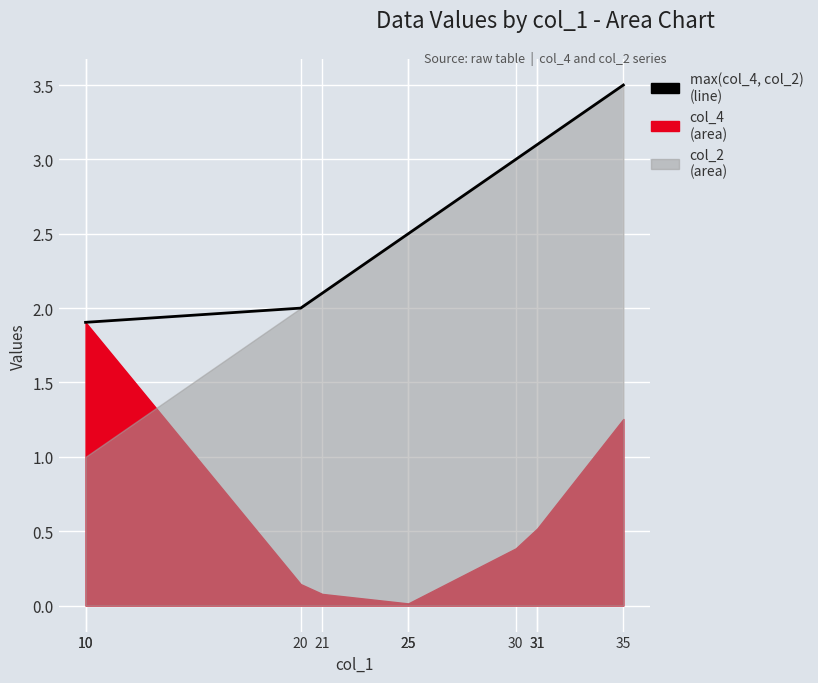

What is the value of the 9th point from the left?

3.1